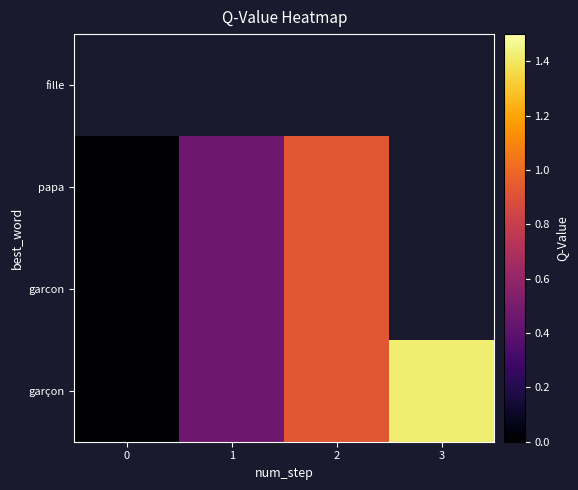

At how many categories does at least one series exceed 0?

3